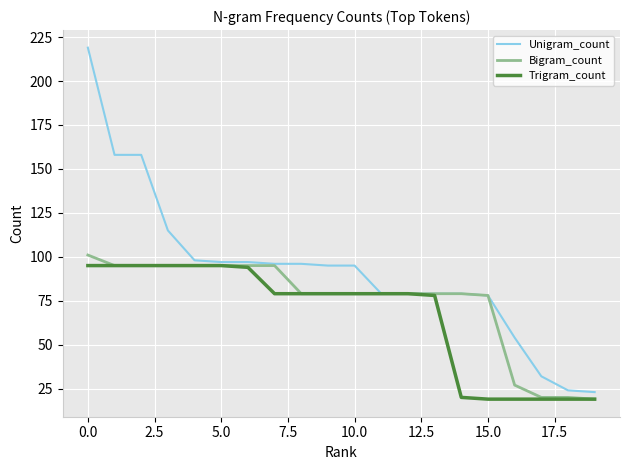

Rank the series by their average value, from lowest to highest.

Trigram_count, Bigram_count, Unigram_count